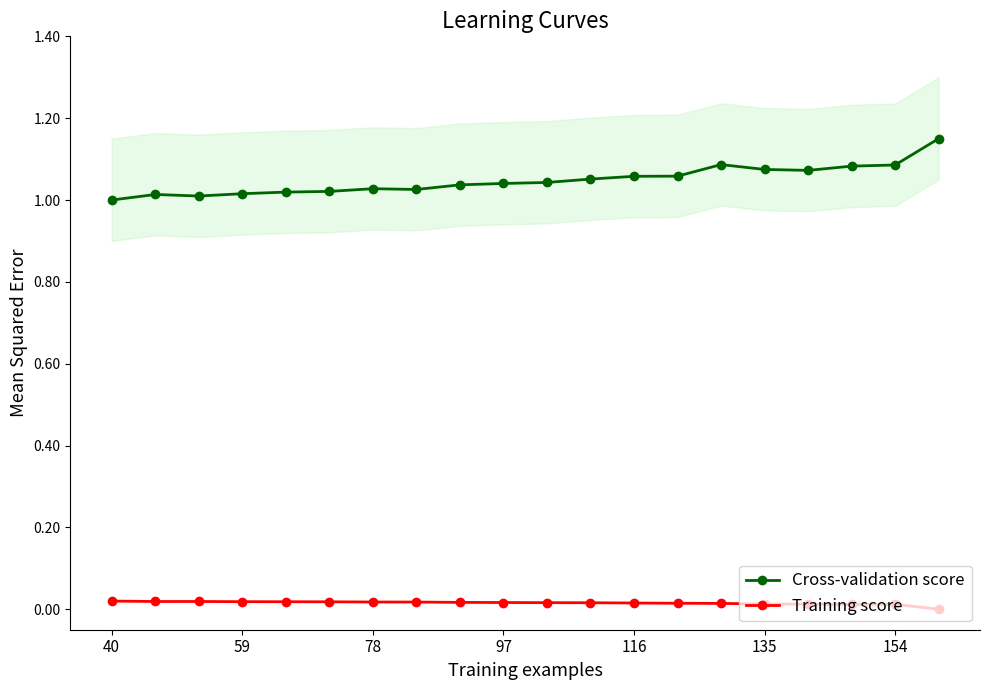

What is the average value of the Cross-validation score series?

1.0